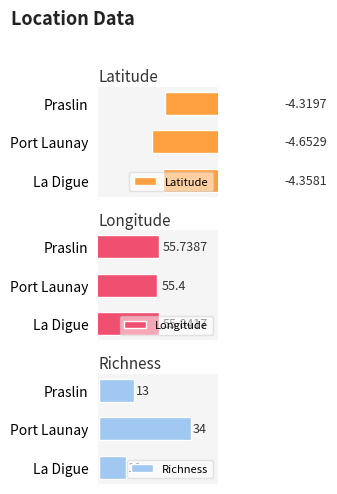

How many values in the Richness series exceed 13?

1